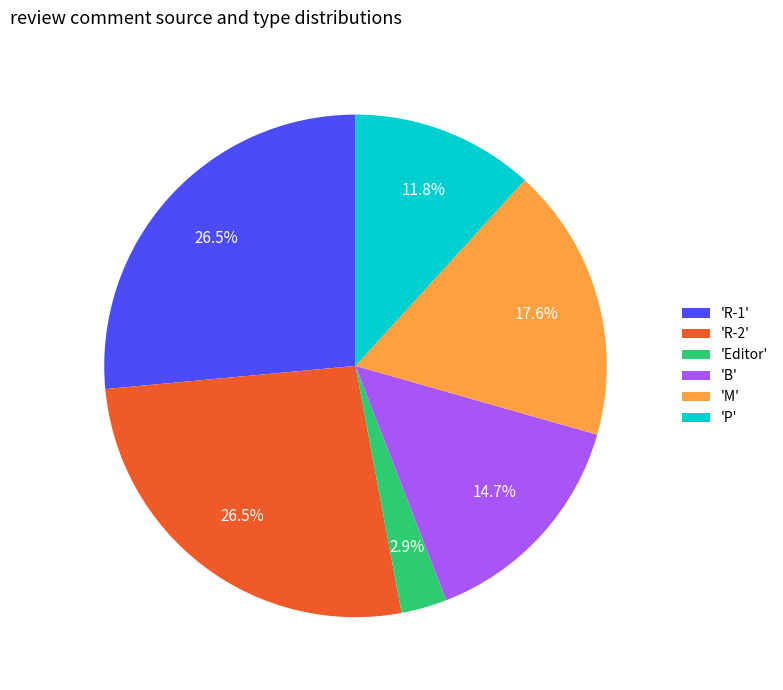

Is there any slice that represents more than half of the pie?

No